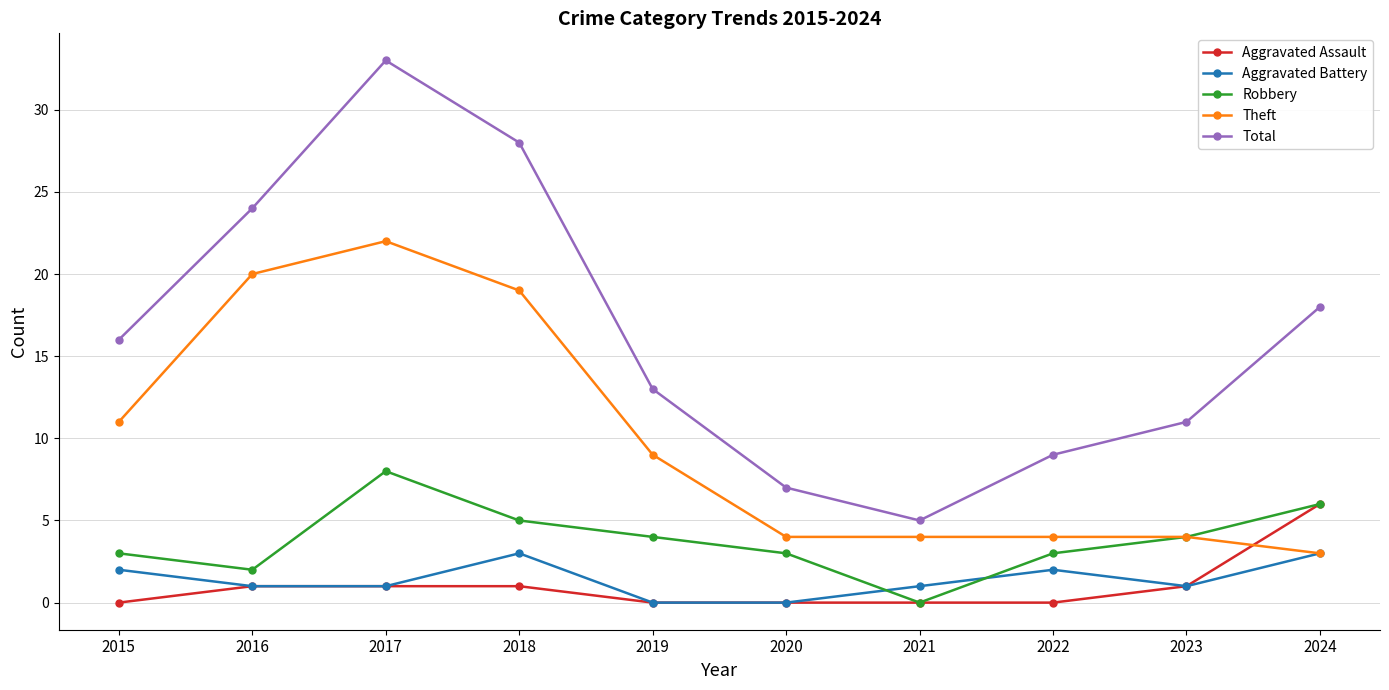

How many data points does each series have?

10